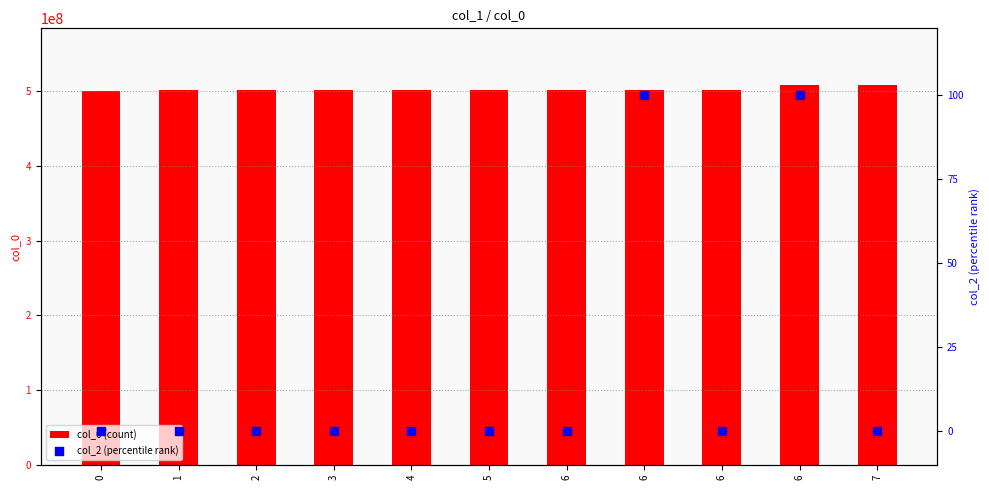

Which series contains the highest Y value?

col_0 (count)